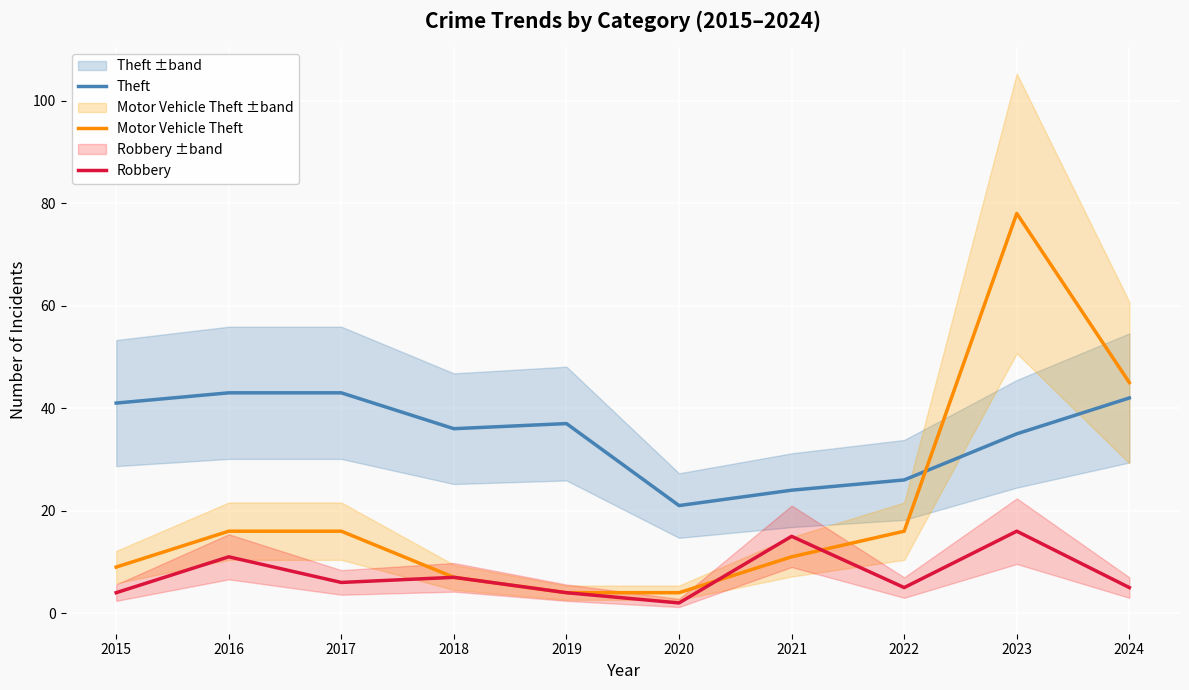

At which category is the sum across all series the highest?

2023